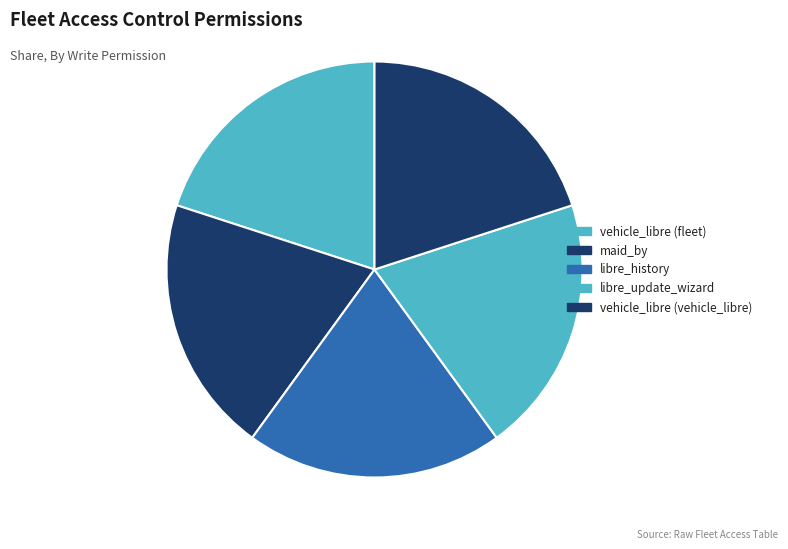

How many segments does this pie chart have?

5